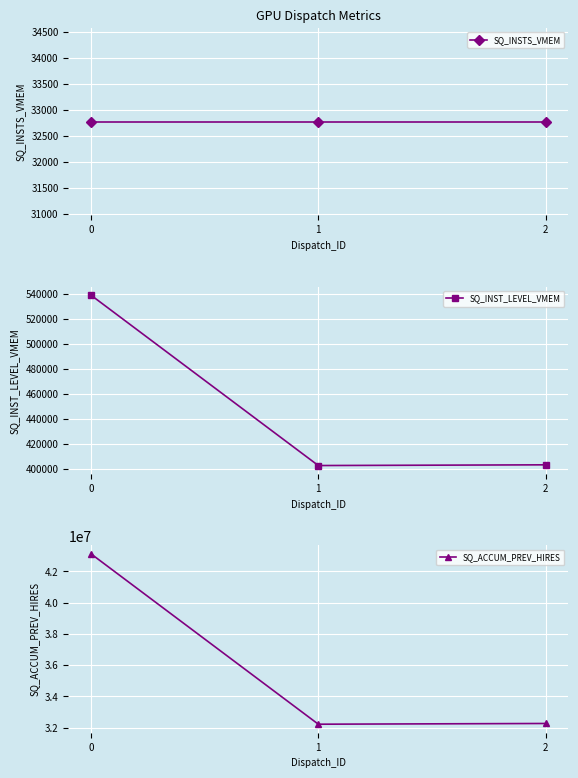

The value of SQ_INST_LEVEL_VMEM at 1 is 402738. True or false?

True